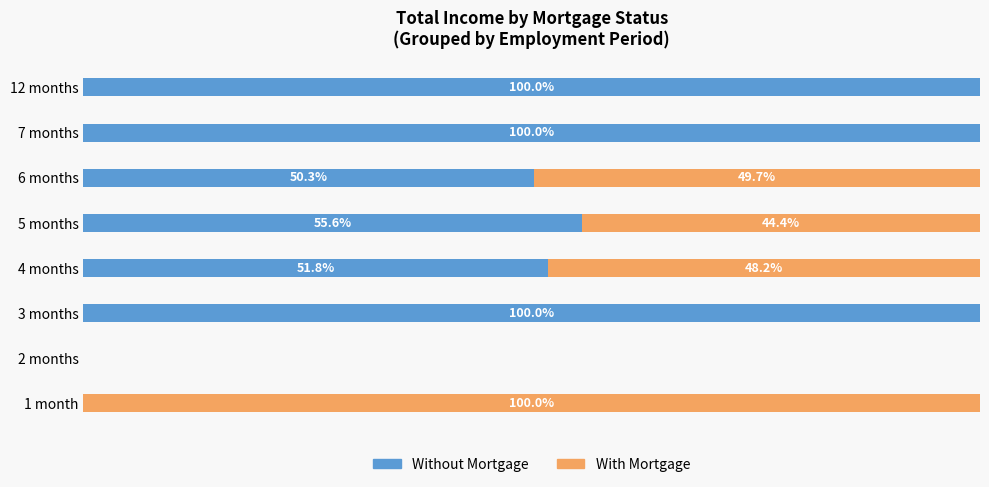

Where is Without Mortgage nearest to the value 50?

6 months